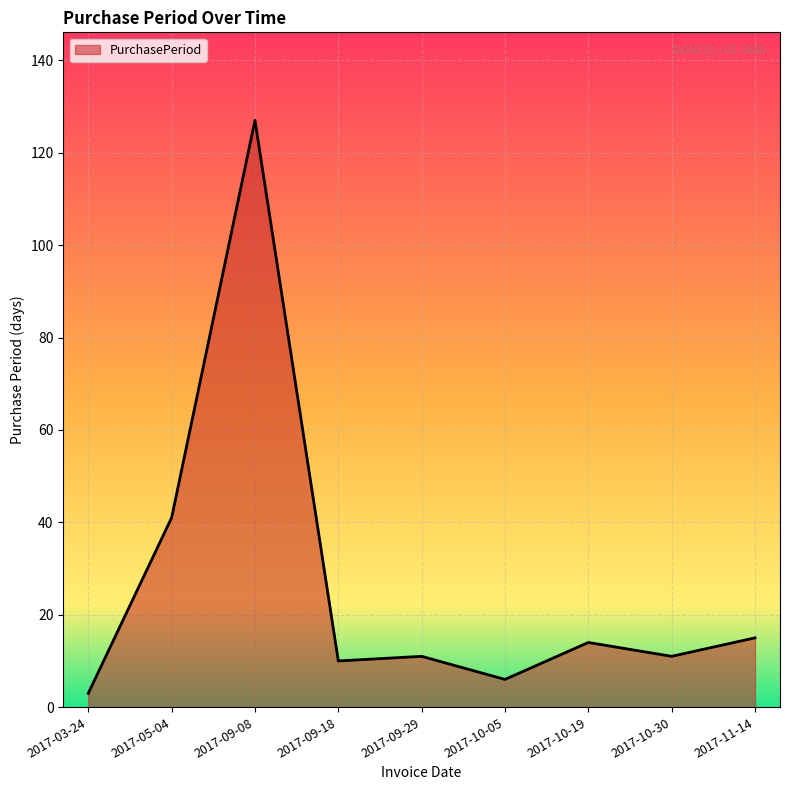

Reading left to right, what are all the values shown in this chart?

2017-03-24=3	2017-05-04=41	2017-09-08=127	2017-09-18=10	2017-09-29=11	2017-10-05=6	2017-10-19=14	2017-10-30=11	2017-11-14=15